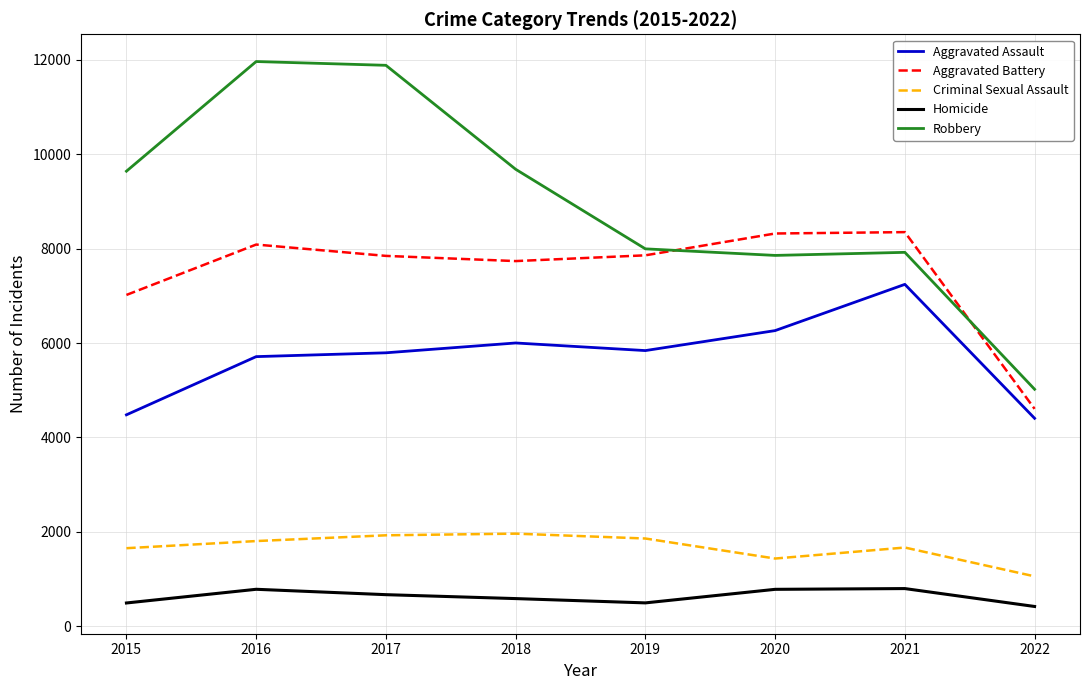

What are all the series names shown in the legend?

Aggravated Assault, Aggravated Battery, Criminal Sexual Assault, Homicide, Robbery